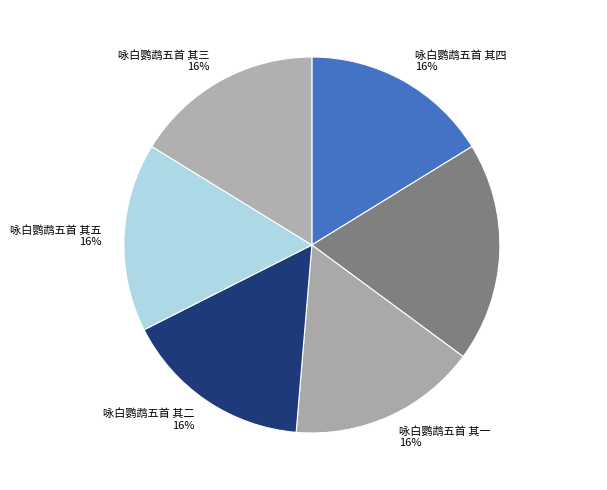

What is the ratio of the value at 咏白鹦鹉五首 其五 to the value at 咏白鹦鹉五首 其二?

1.0